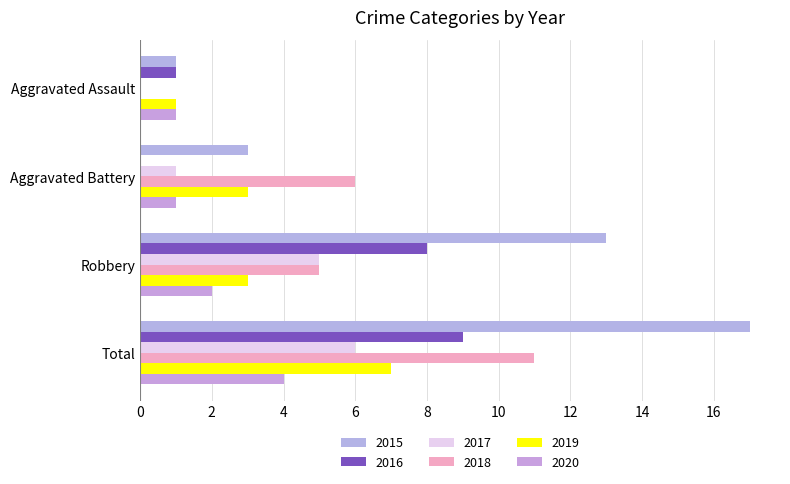

What is the difference between the highest and lowest values at Aggravated Battery?

6